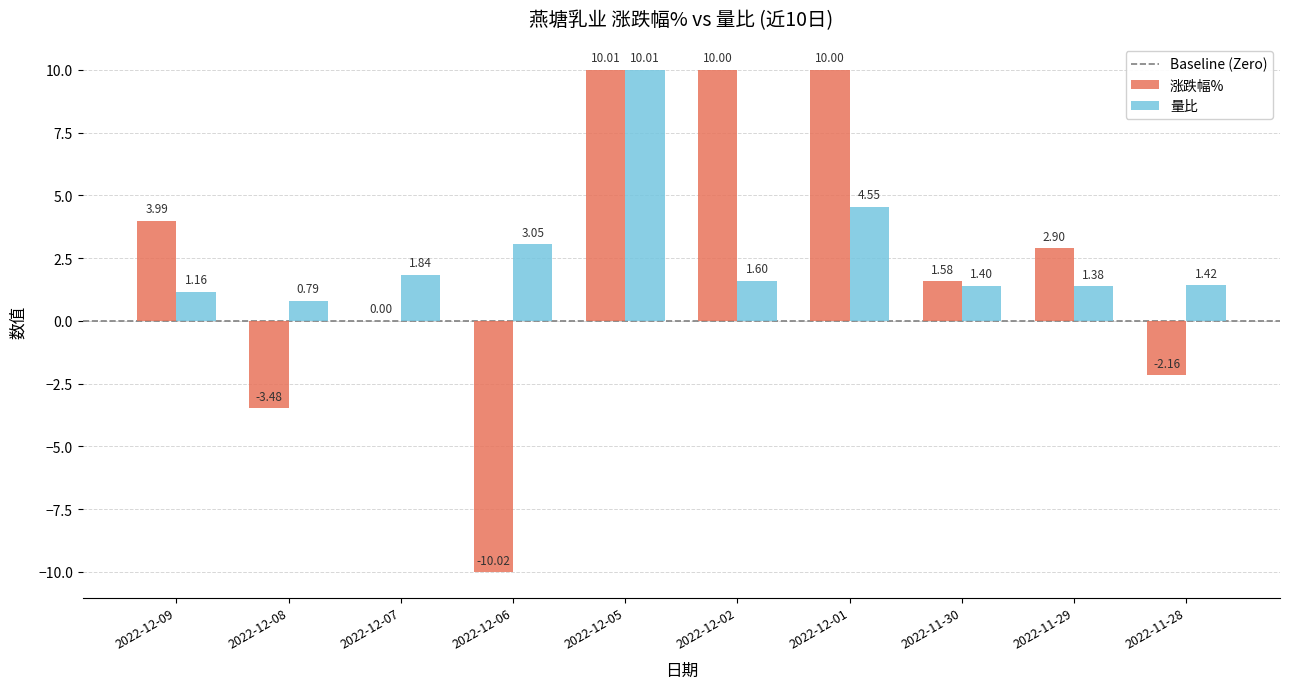

Is the value of 量比 at 2022-12-09 greater than the value of 涨跌幅% at 2022-12-02?

No